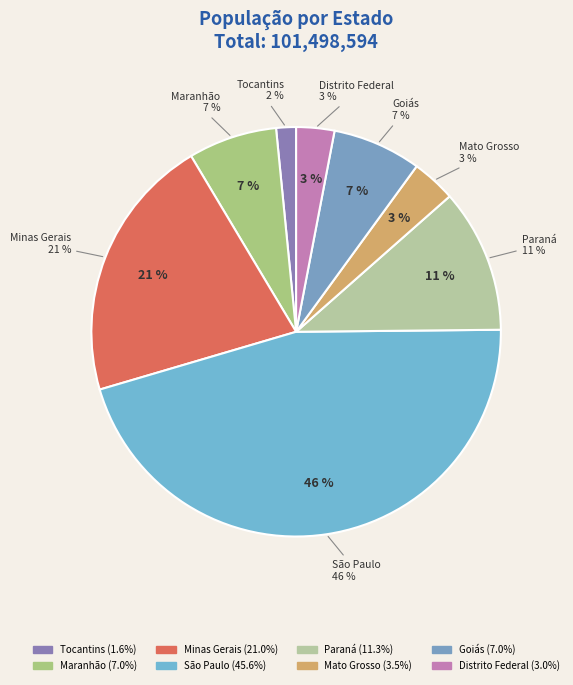

Approximately how many times larger is the value at Minas Gerais compared to Mato Grosso?

6.0